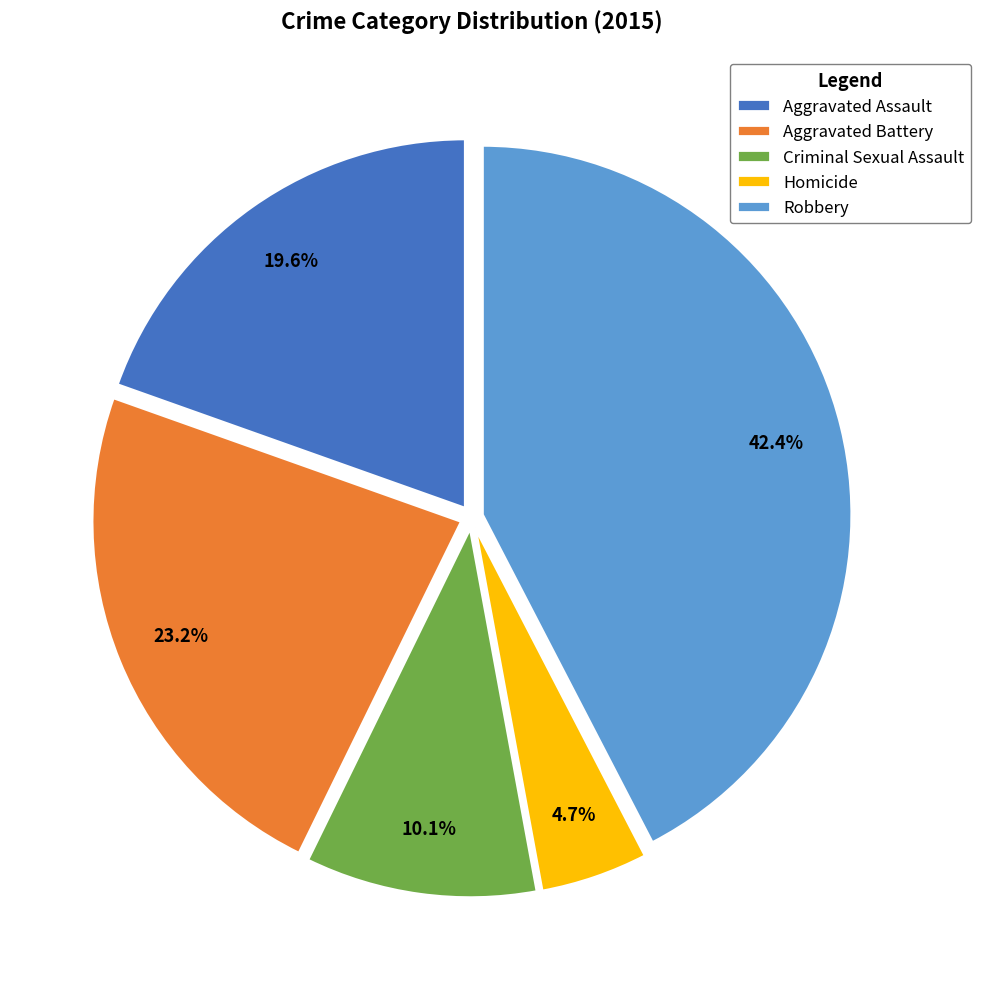

To the nearest percent, what is the combined percentage of Criminal Sexual Assault and Aggravated Battery?

33%